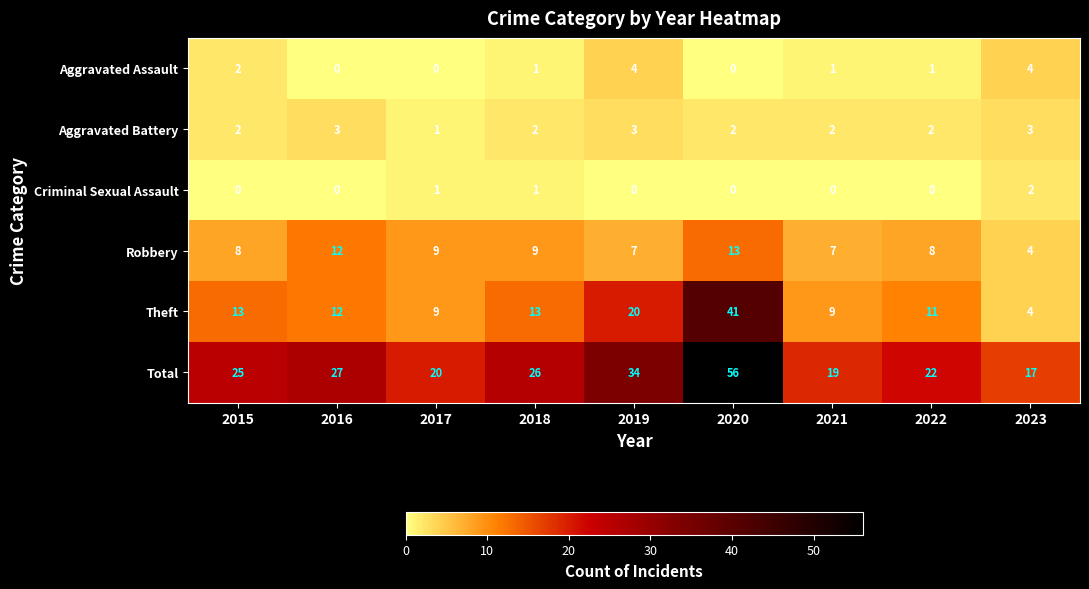

What is the spread (max minus min) of values at 2023?

15